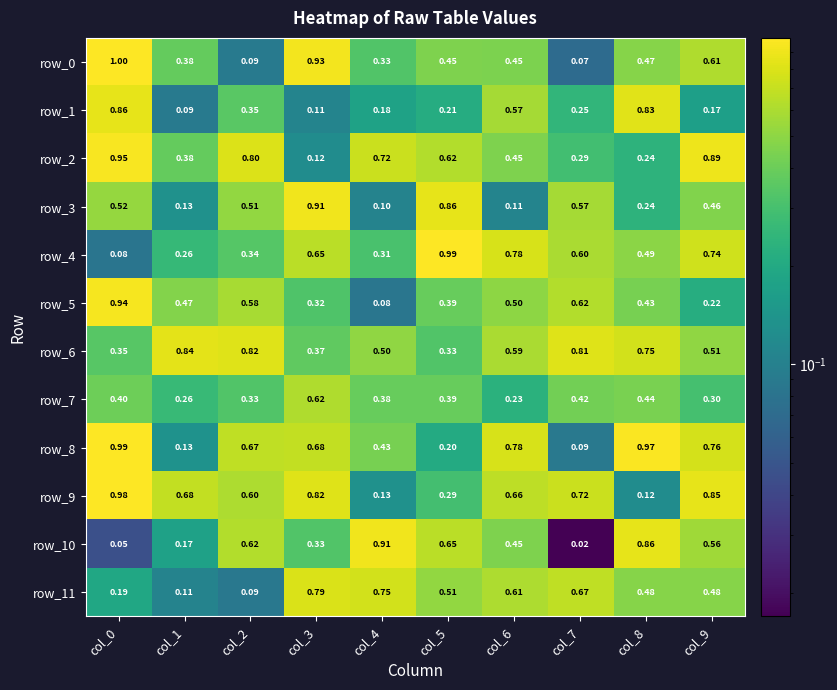

Is the value of row_6 at col_9 greater than the value of row_9 at col_5?

Yes